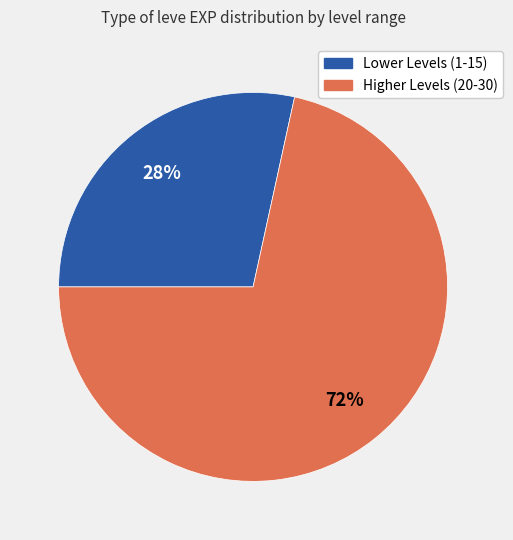

Count the number of slices in the pie.

2